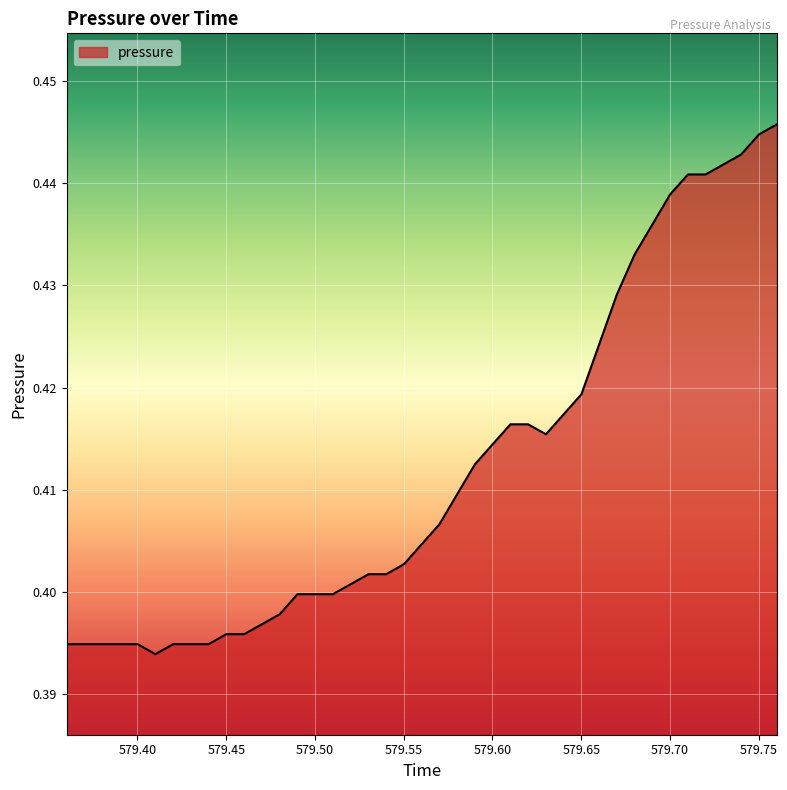

What is the value of the 16th point from the left?

0.4